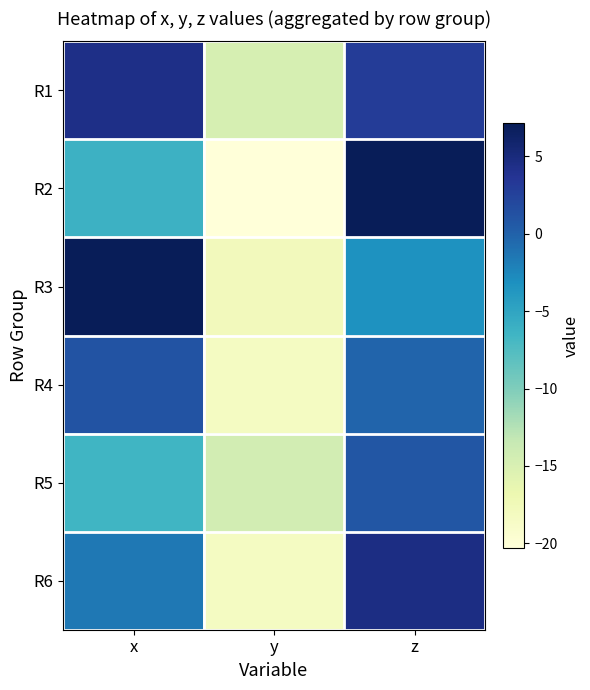

How many data points does each series have?

3